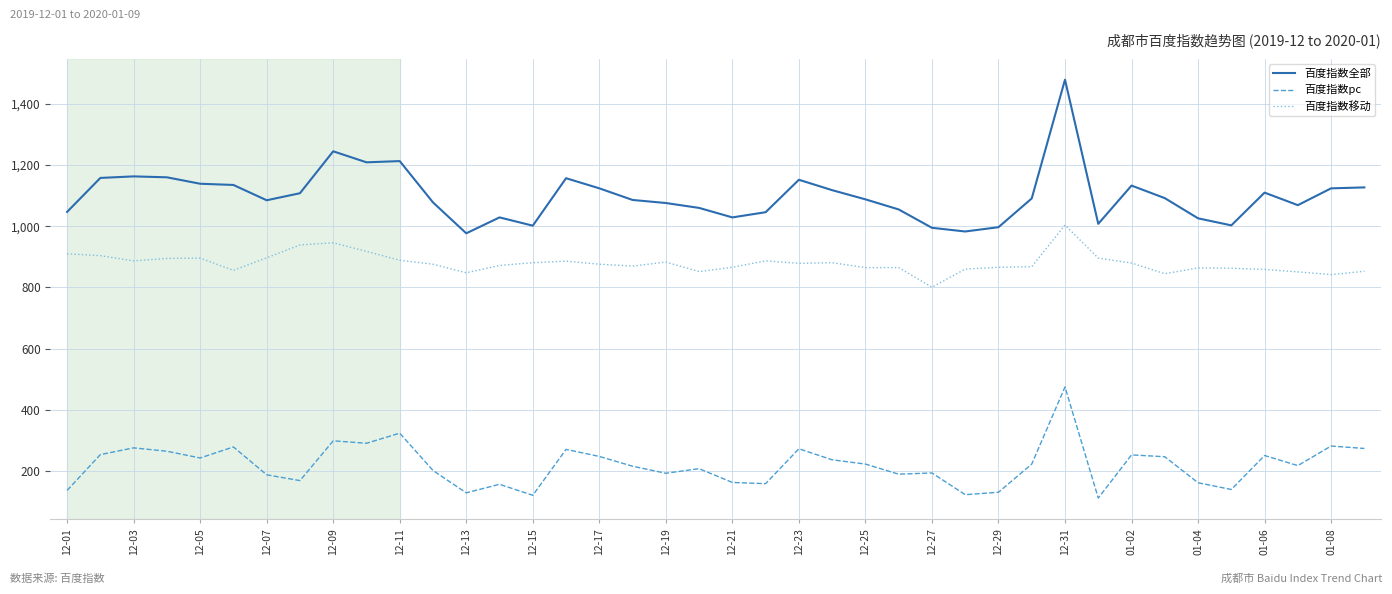

True or false: 百度指数全部 has more than 0 points higher than both neighbors.

True